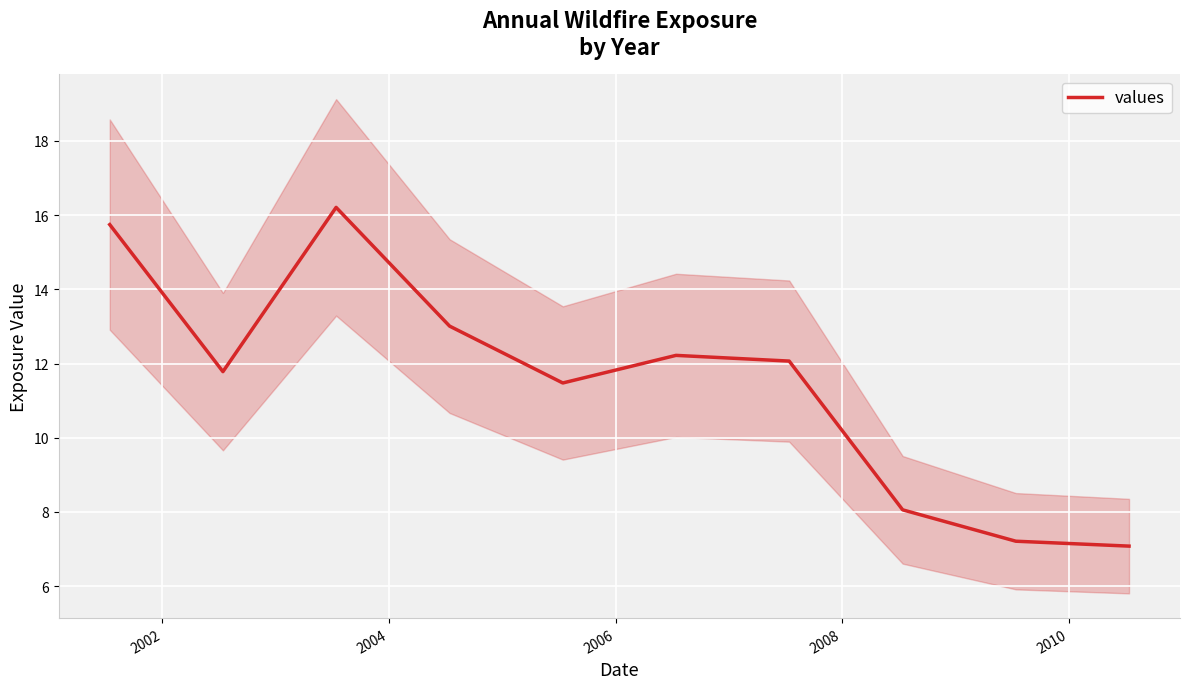

What is the highest value of the values series?

16.2